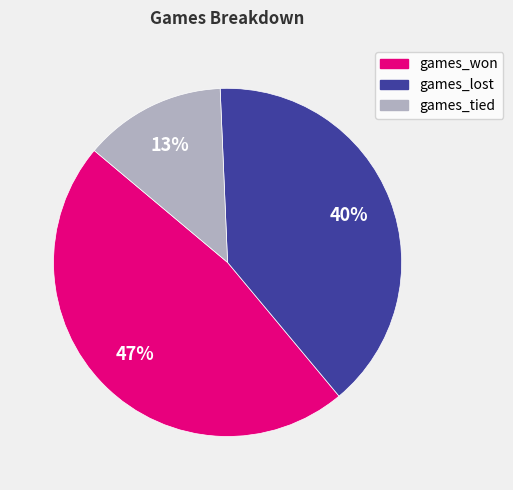

What percentage is the games_lost slice, to the nearest percent?

40%